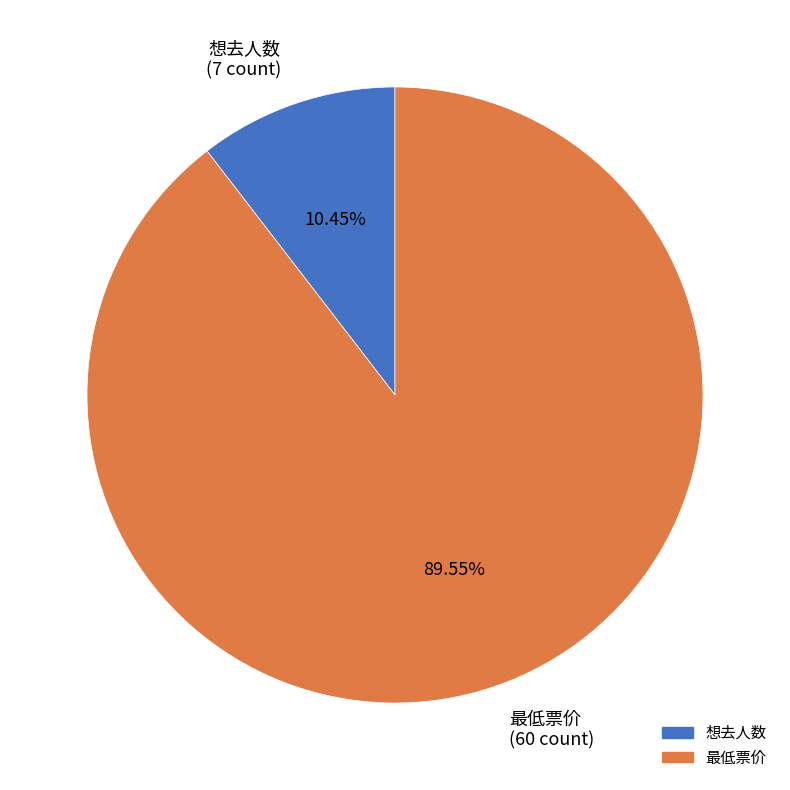

How many slices are in this pie chart?

2